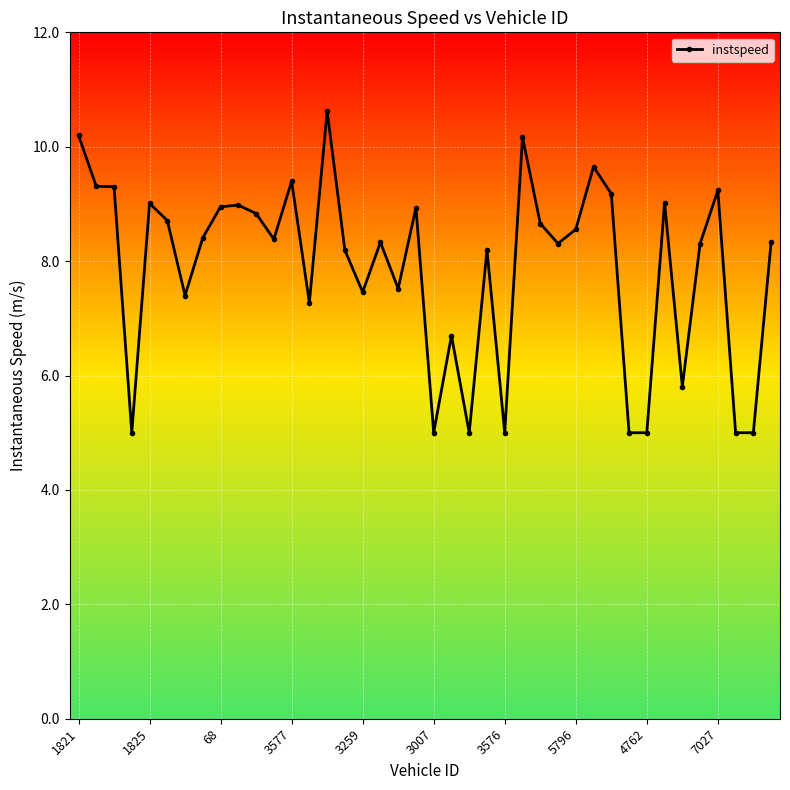

How many lines are shown in the chart?

1